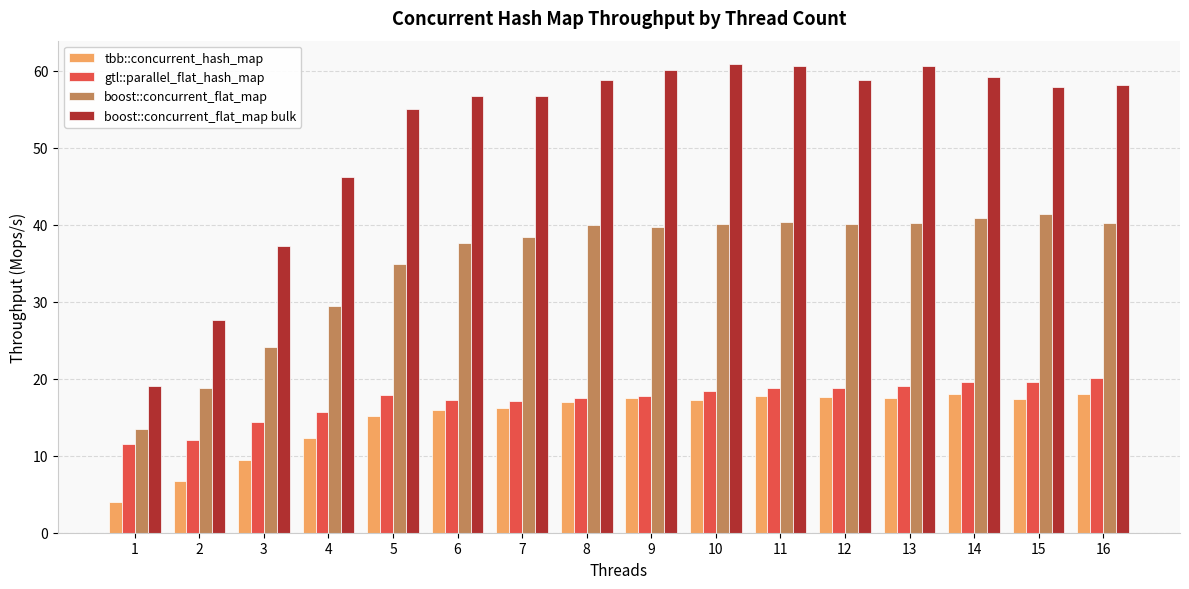

Is it true that boost::concurrent_flat_map bulk equals 60.6 at 11?

True